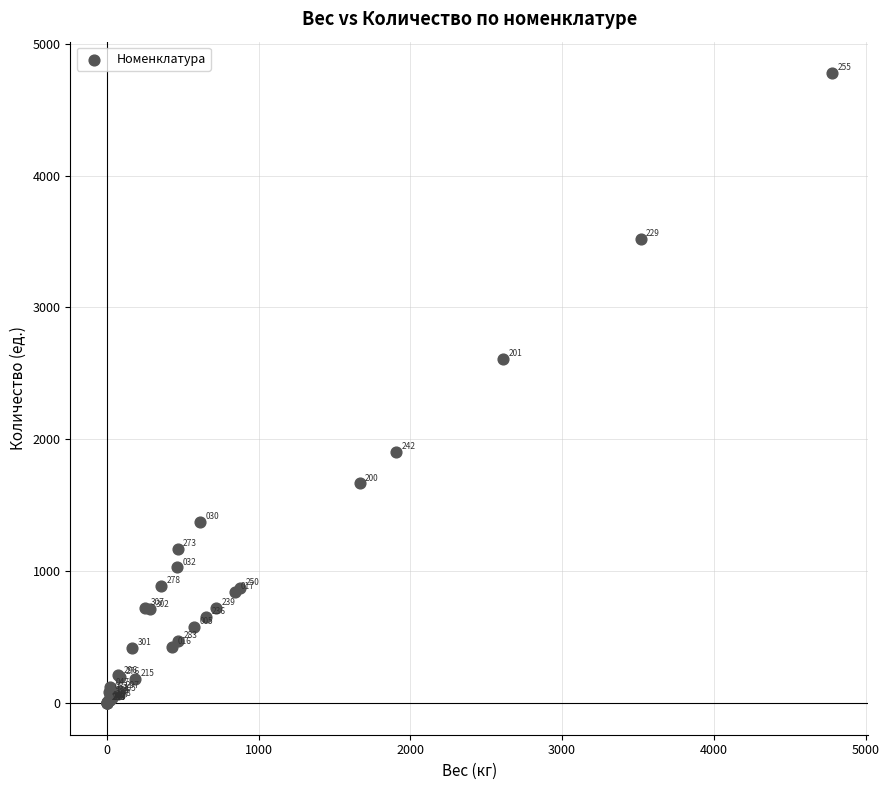

What Y value in the scatter plot is closest to 2387?

2608.5